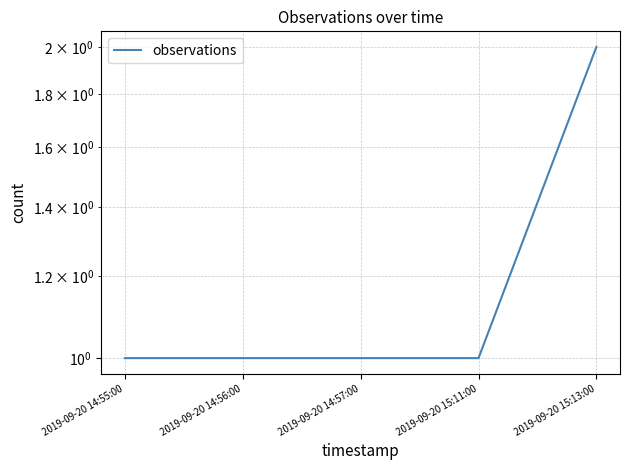

Rank the categories by value from highest to lowest.

2019-09-20 15:13:00, 2019-09-20 14:55:00, 2019-09-20 14:56:00, 2019-09-20 14:57:00, 2019-09-20 15:11:00